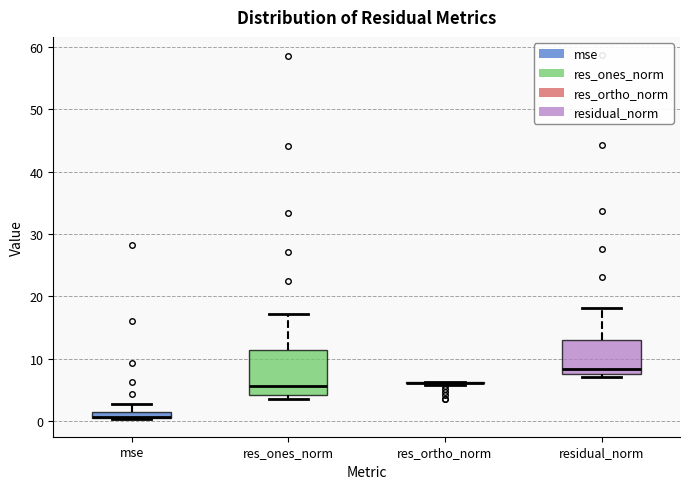

Where is the lower edge of the box for mse on the y-axis? The values are not printed on the chart, so give them approximately, as read against the axis.

0